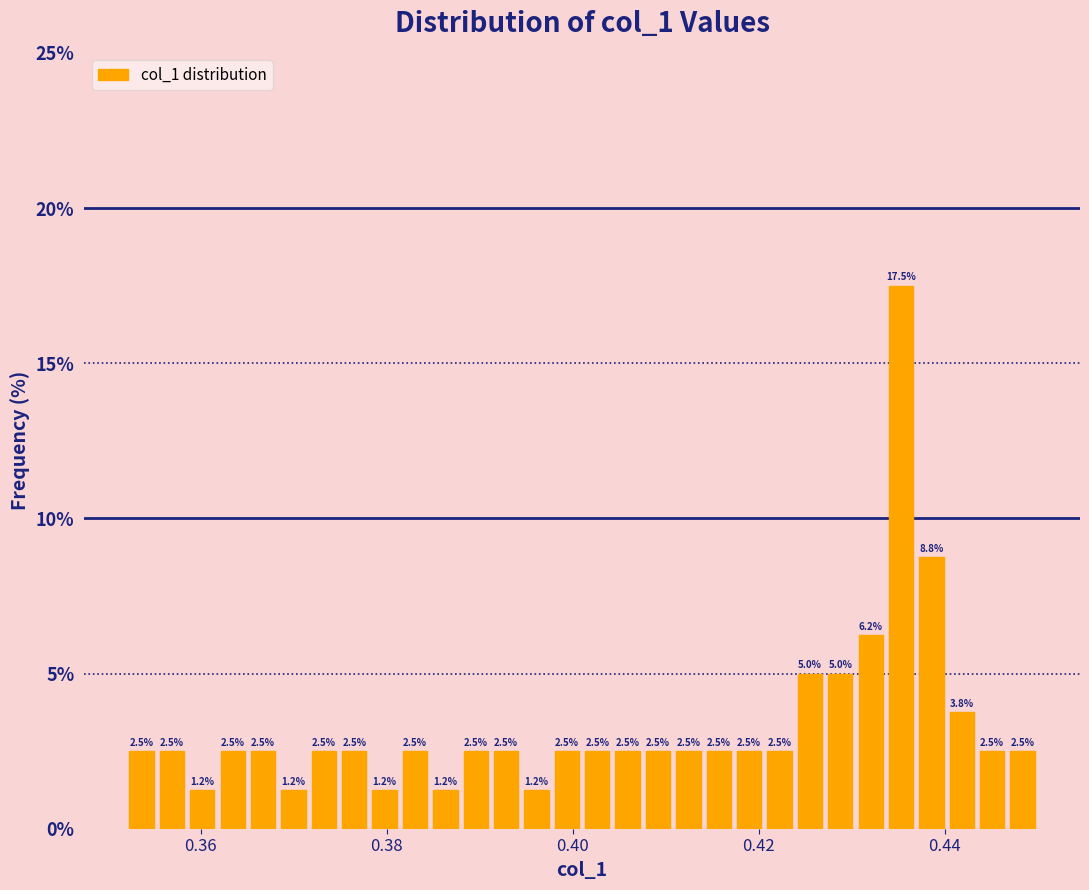

Around what value on the x-axis is the tallest bar? Give the approximate position of its centre, as read against the axis.

0.436